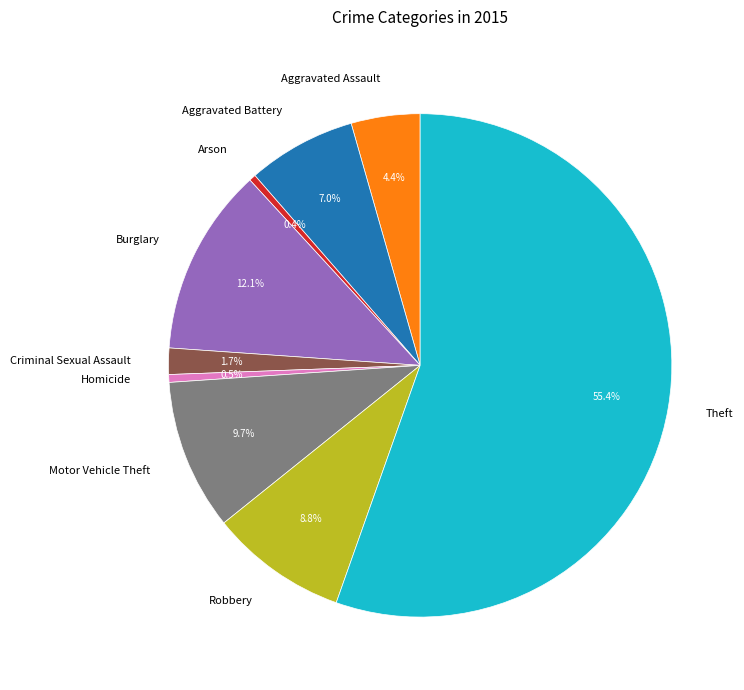

What is the majority slice?

Theft